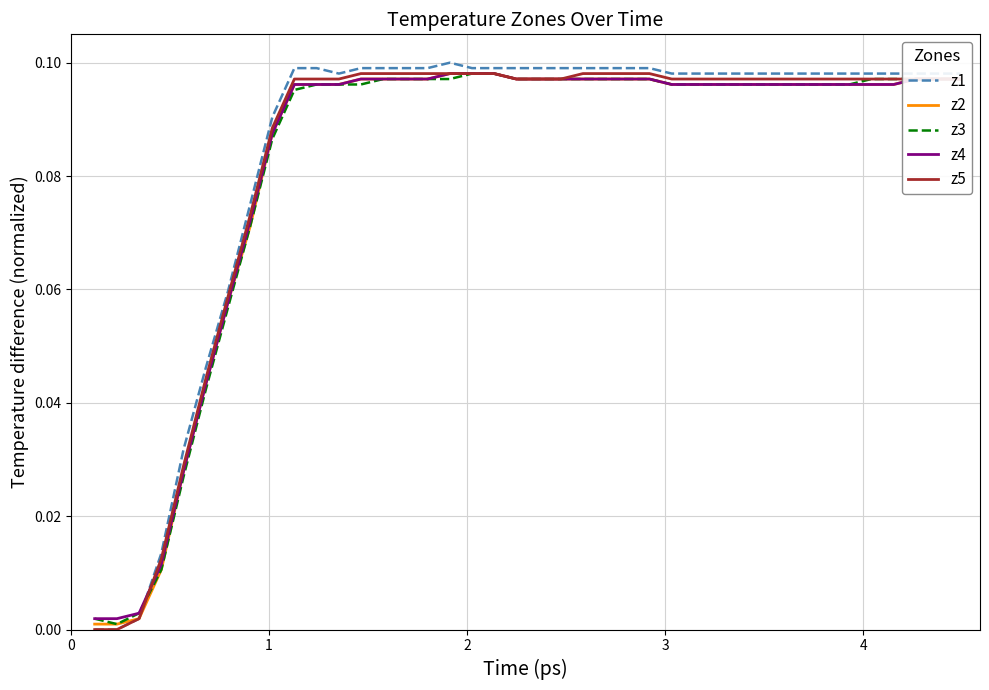

Which series has the largest range (max minus min)?

z1